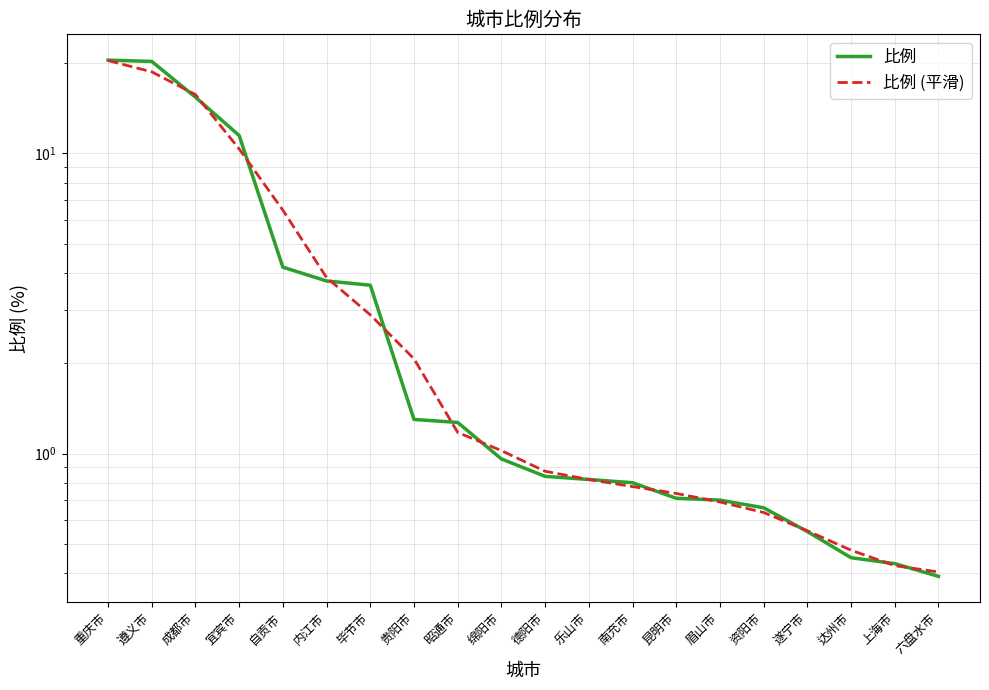

List the series in order of their peak value, highest first.

比例, 比例 (平滑)